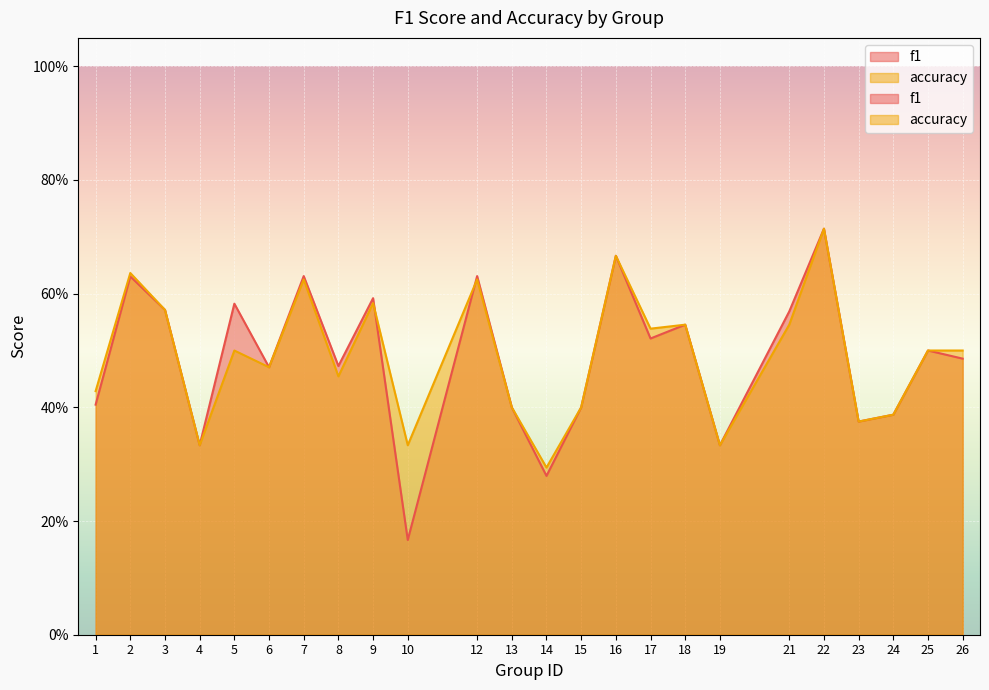

True or false: accuracy and f1 intersect in this chart.

True